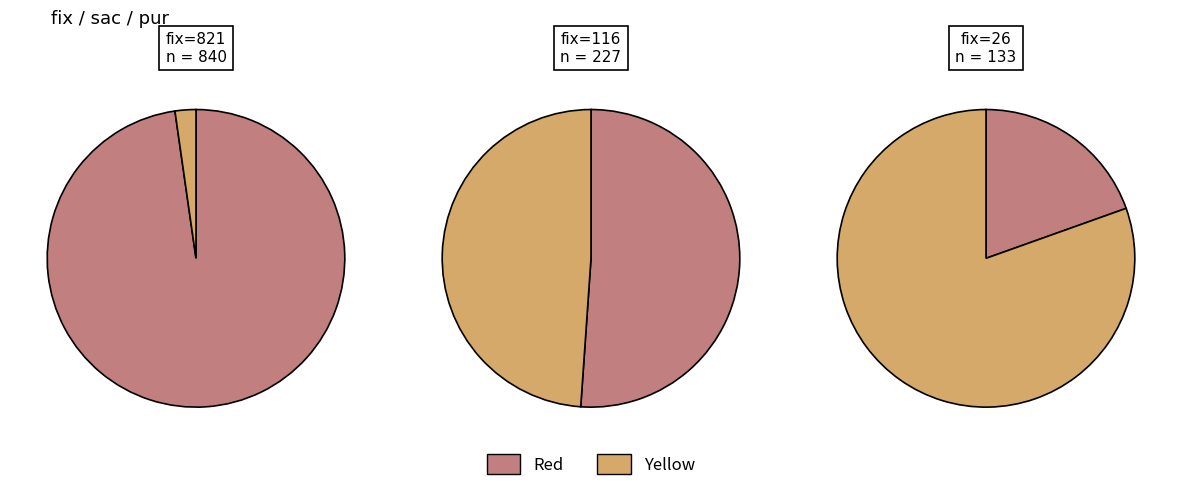

Combined, what portion of the pie is 26 and 821?

88.0%